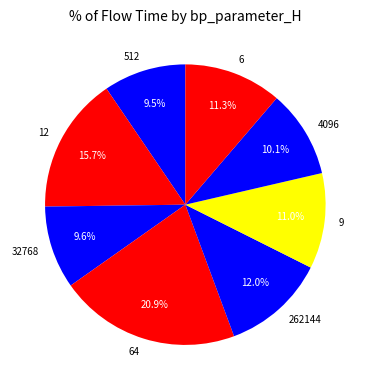

What is the largest slice in the pie chart?

64